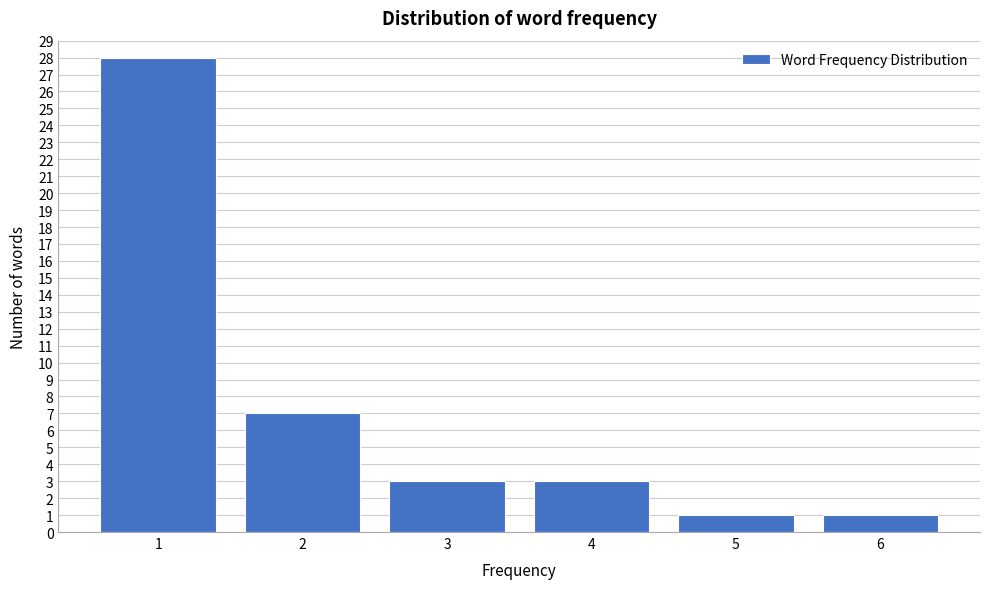

Reading right to left, transcribe all the data shown in this chart.

6=1	5=1	4=3	3=3	2=7	1=28